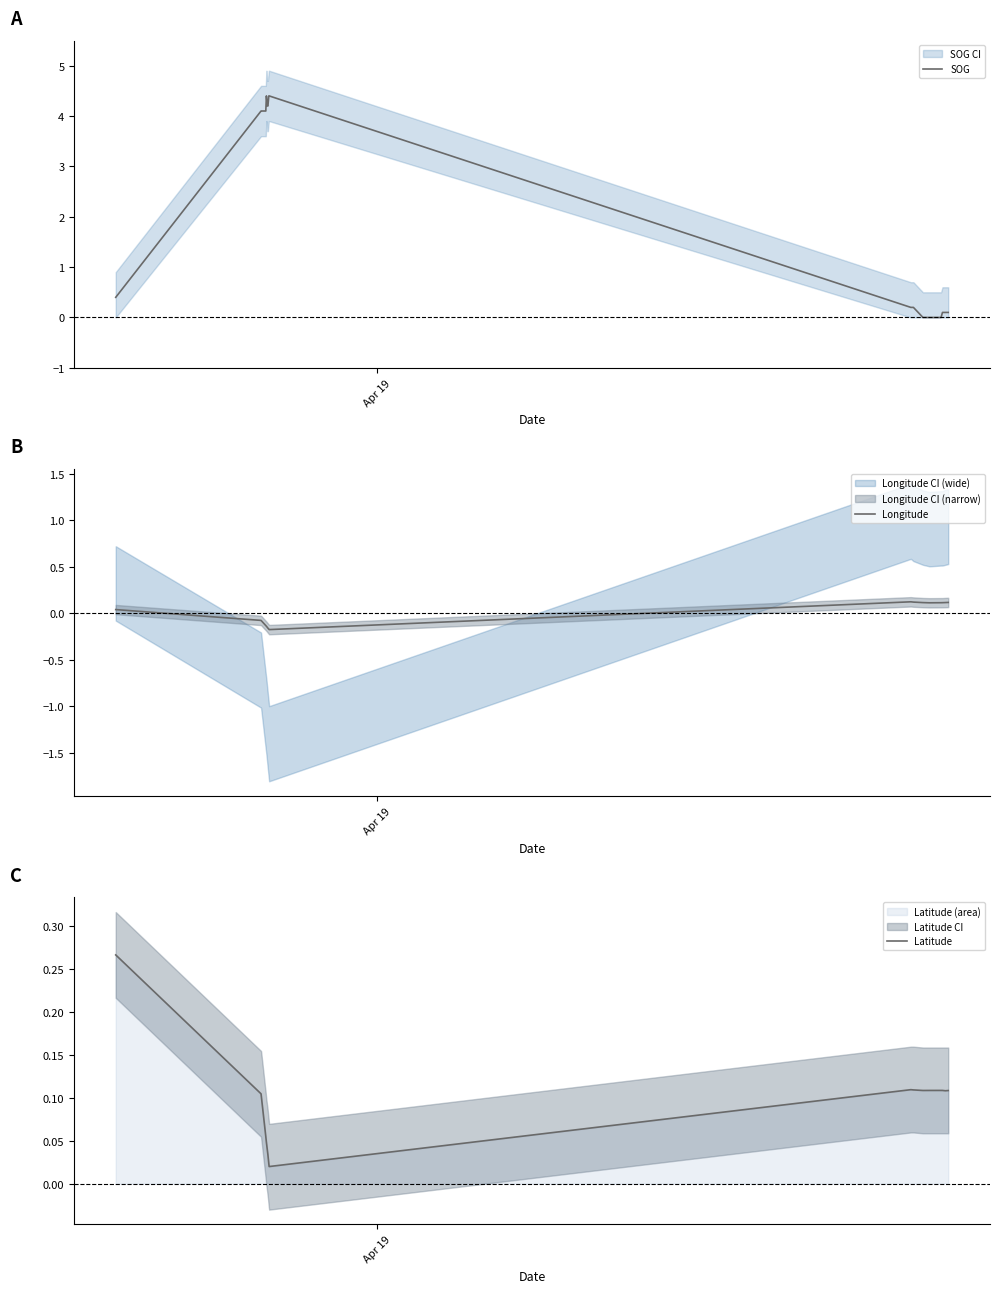

What is the maximum value for Longitude?

0.1